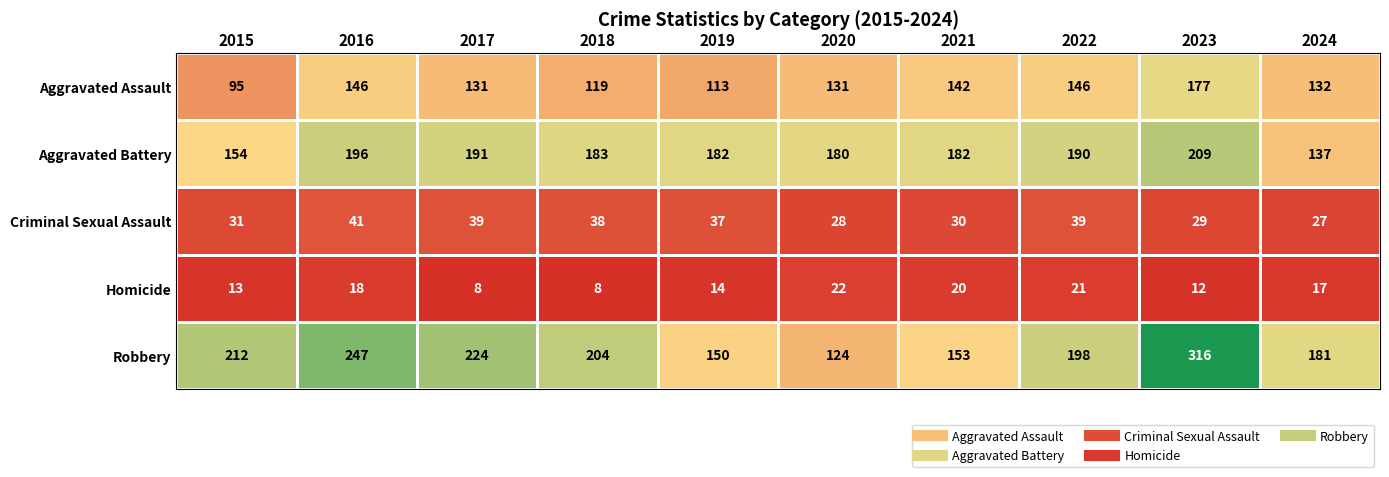

What is the difference between the maximum and minimum values in the Robbery series?

192